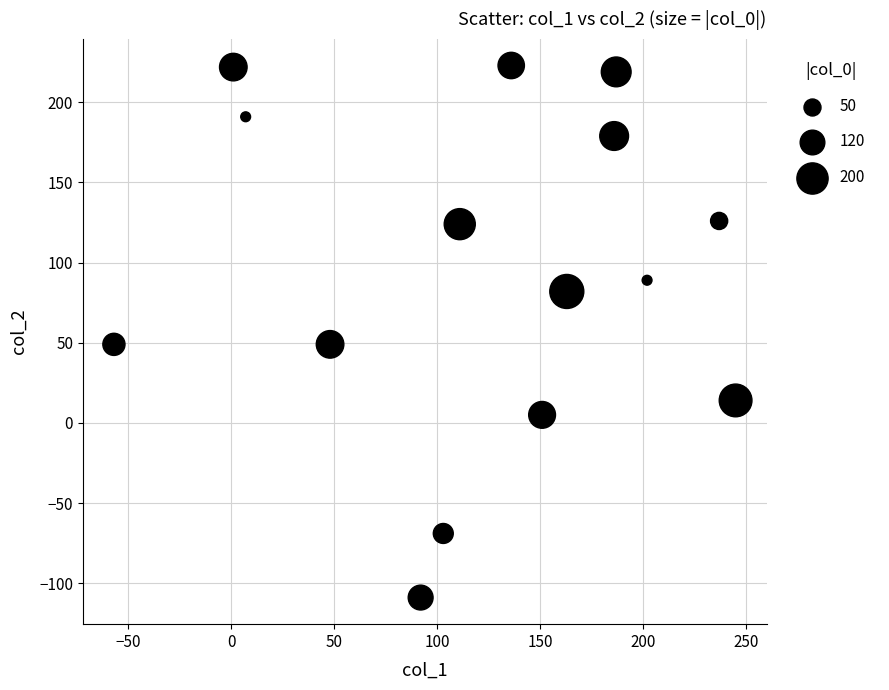

What is the range of X values (max minus min)?

302